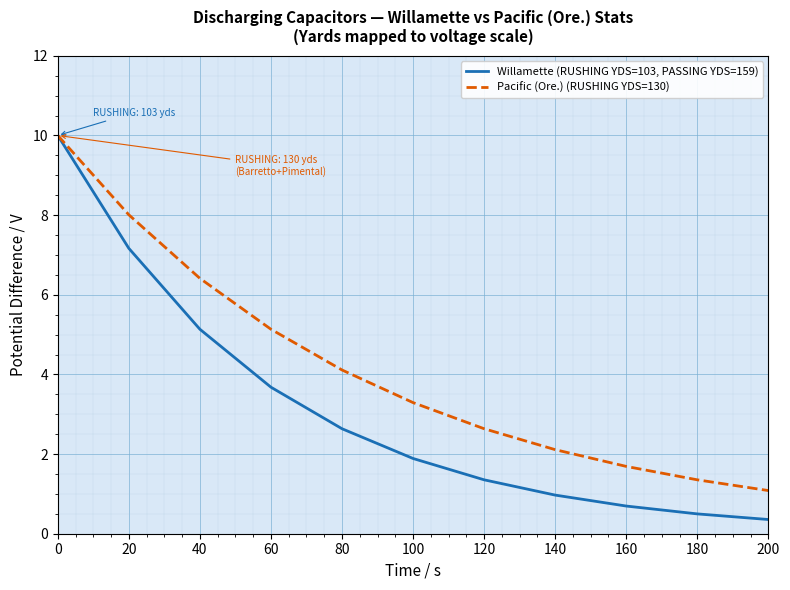

Between 80 and 100, which series saw the biggest shift?

Pacific (Ore.) (RUSHING YDS=130)